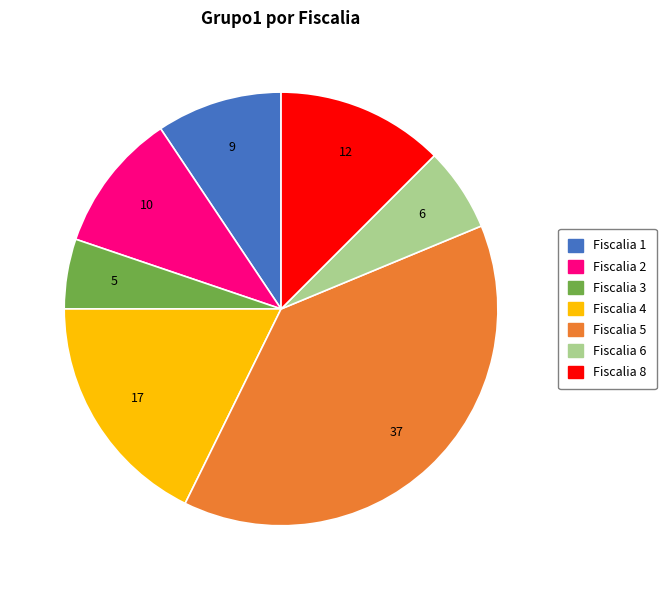

Does any single category account for the majority?

No